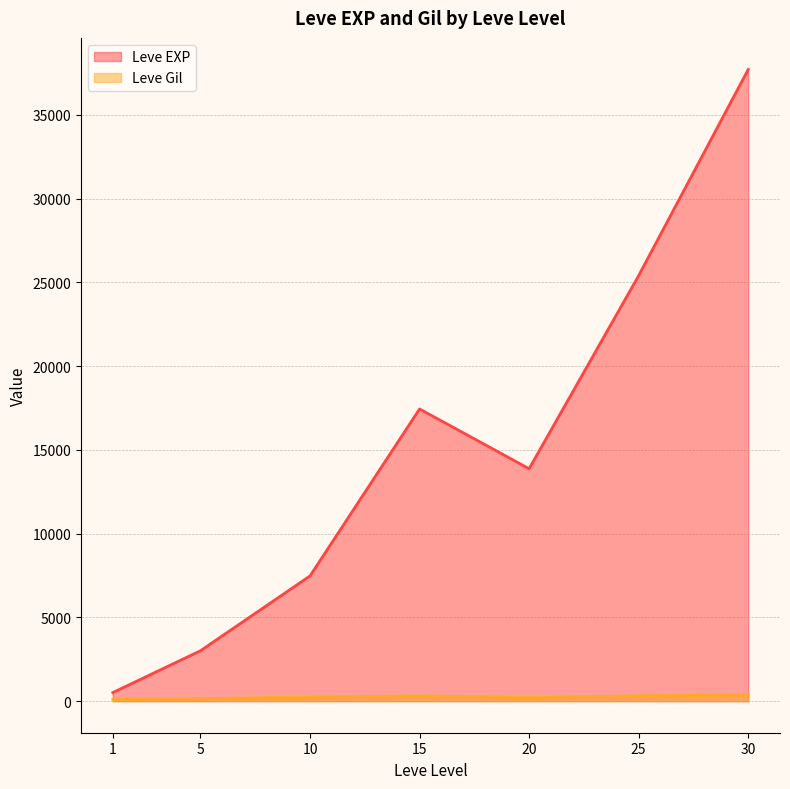

Where does the Leve Gil series first go above 223?

10